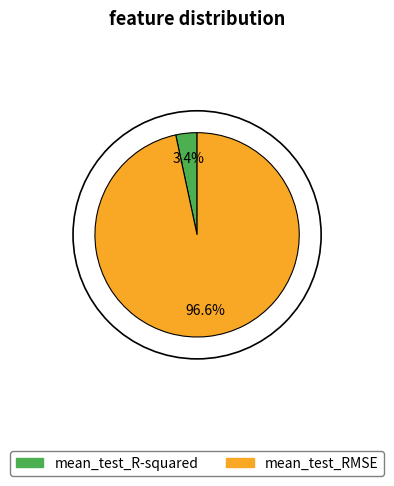

Count the number of slices in the pie.

2